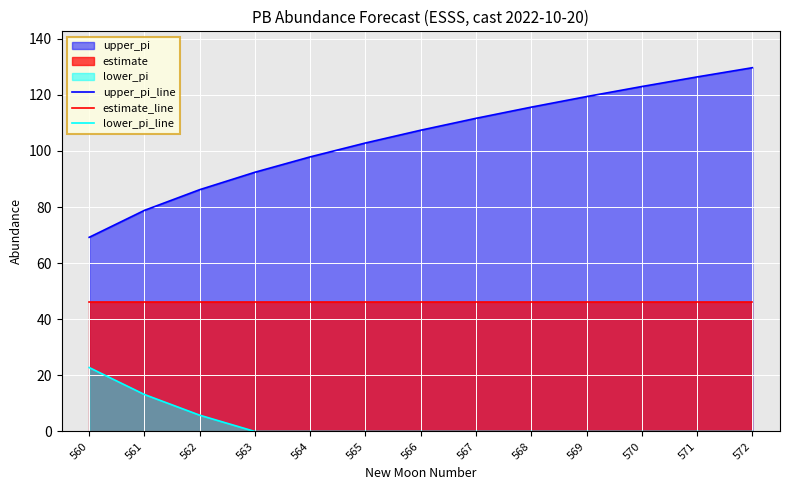

What is the total value across all series at 569?

165.4